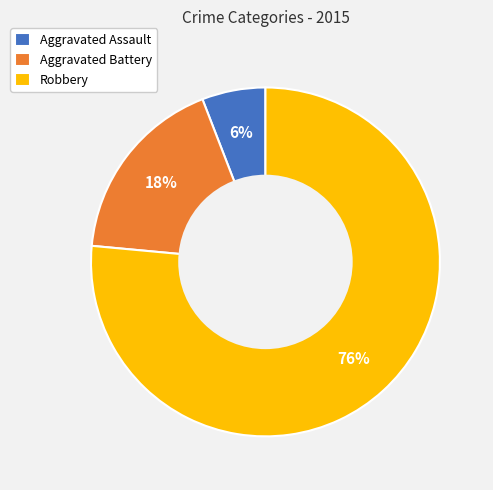

Is the sum of Aggravated Battery and Aggravated Assault greater than half?

No